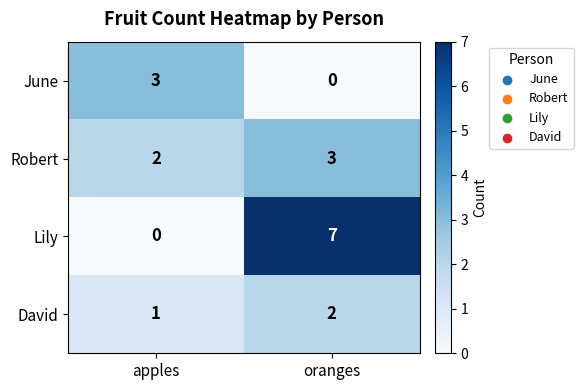

Which series has the largest range (max minus min)?

Lily